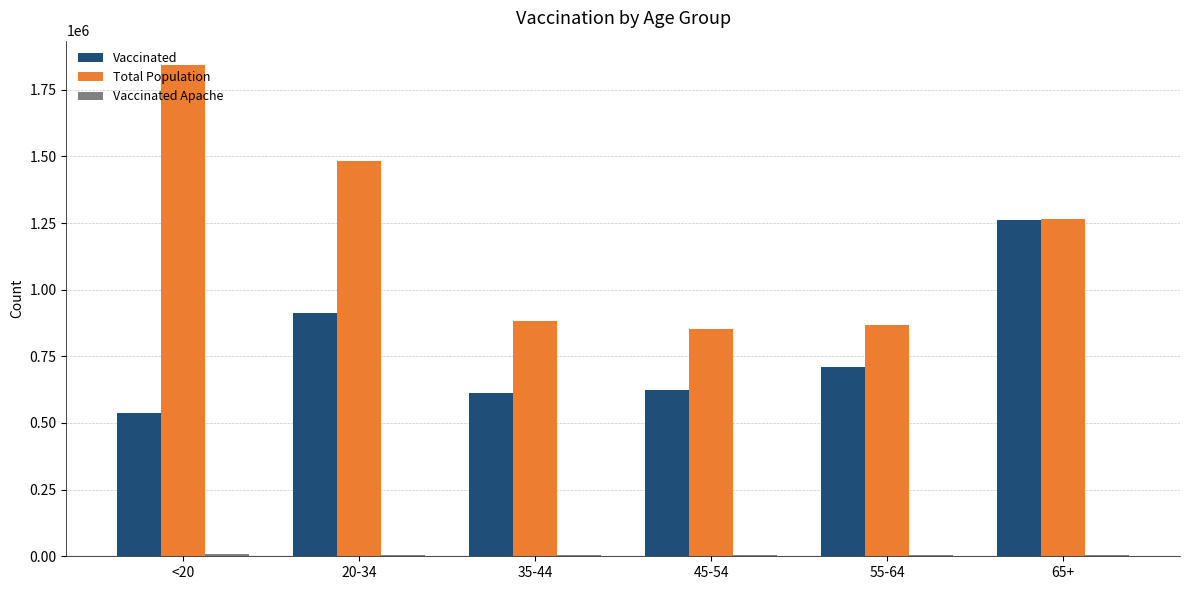

Which series has the largest total across all categories?

Total Population